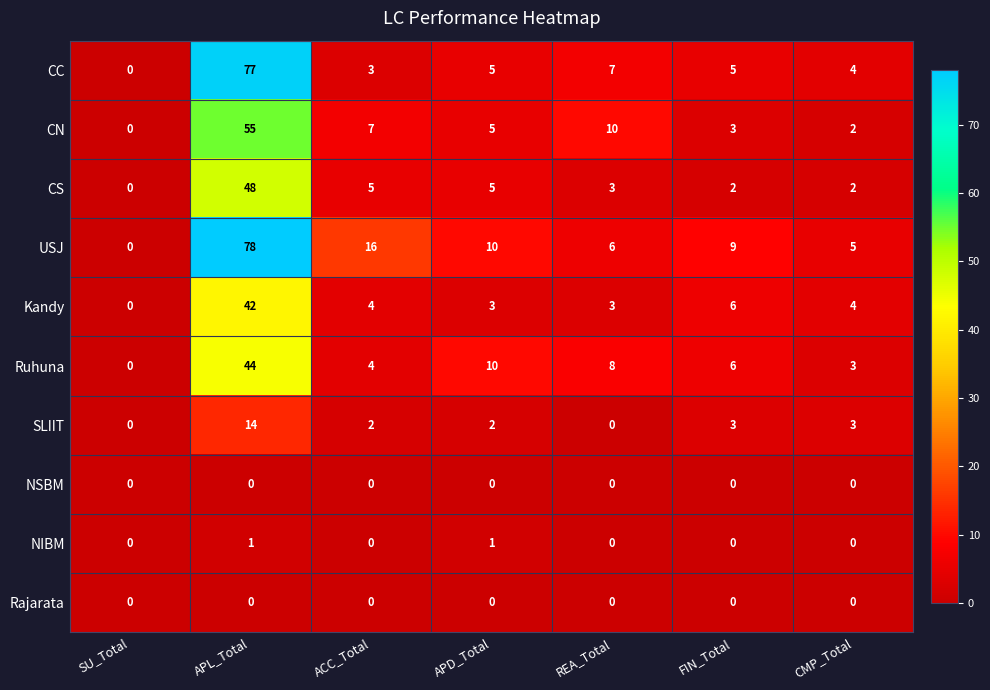

How many values in NIBM are above zero?

2